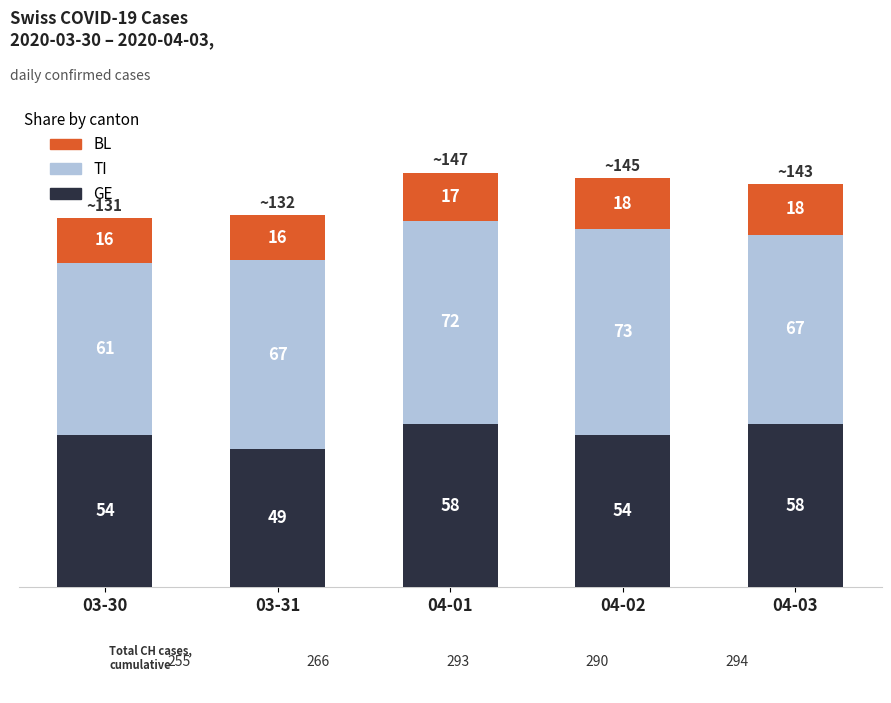

How many values in the GE series are below 54?

1